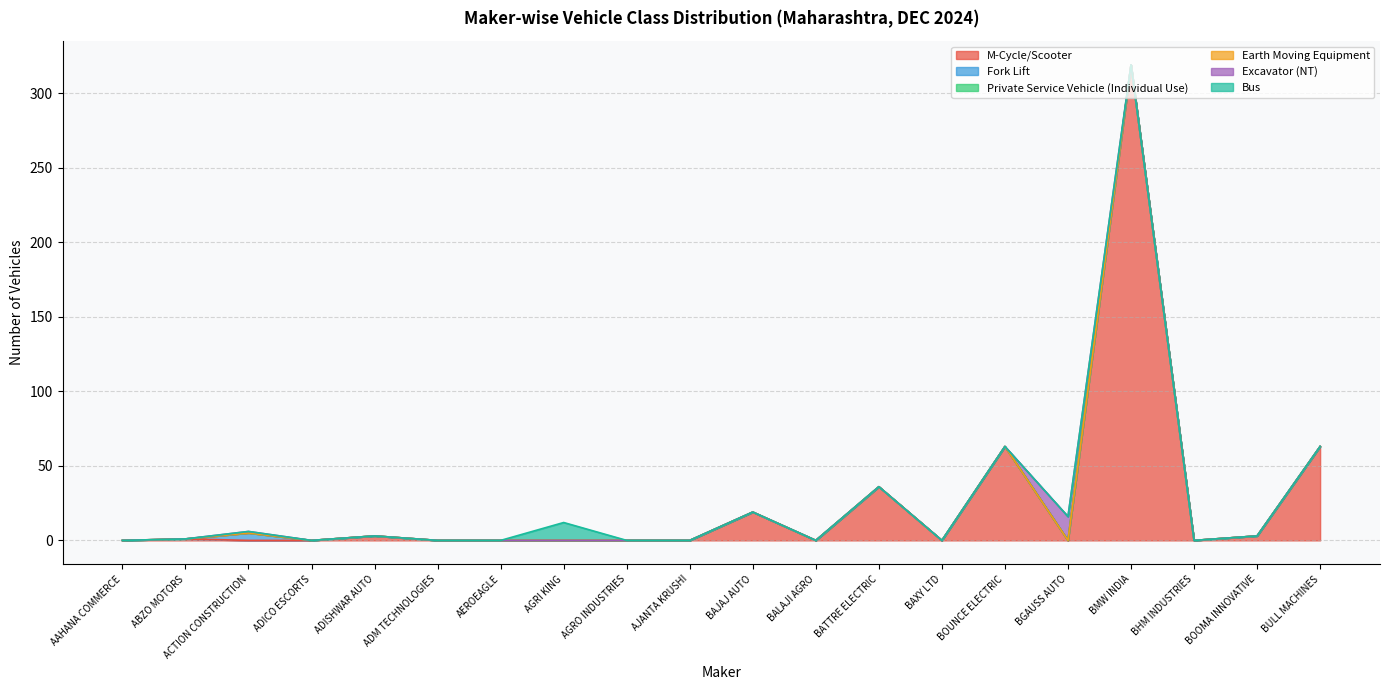

What is the difference between the M-Cycle/Scooter values at BATTRE ELECTRIC and BULL MACHINES?

27